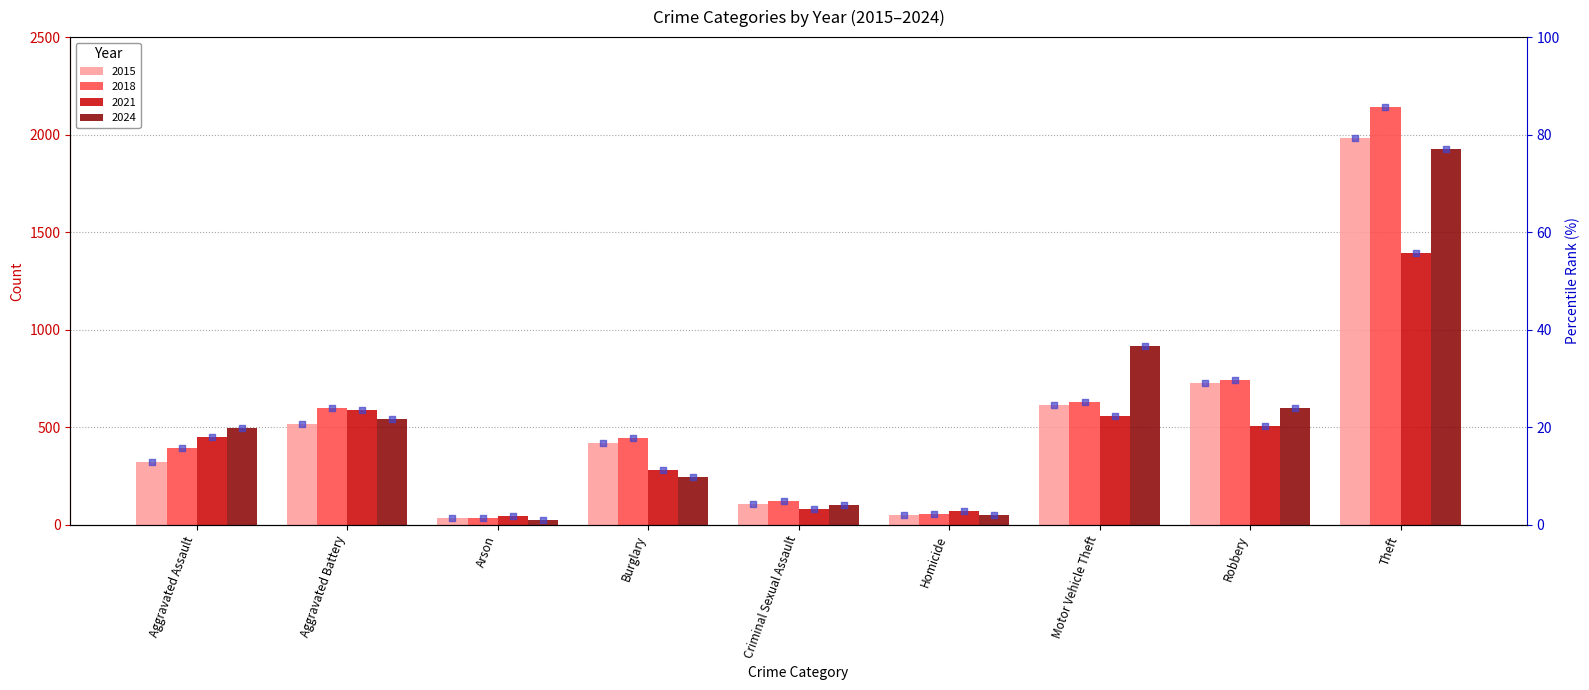

What is the change in value from Aggravated Battery to Motor Vehicle Theft?

+4.0